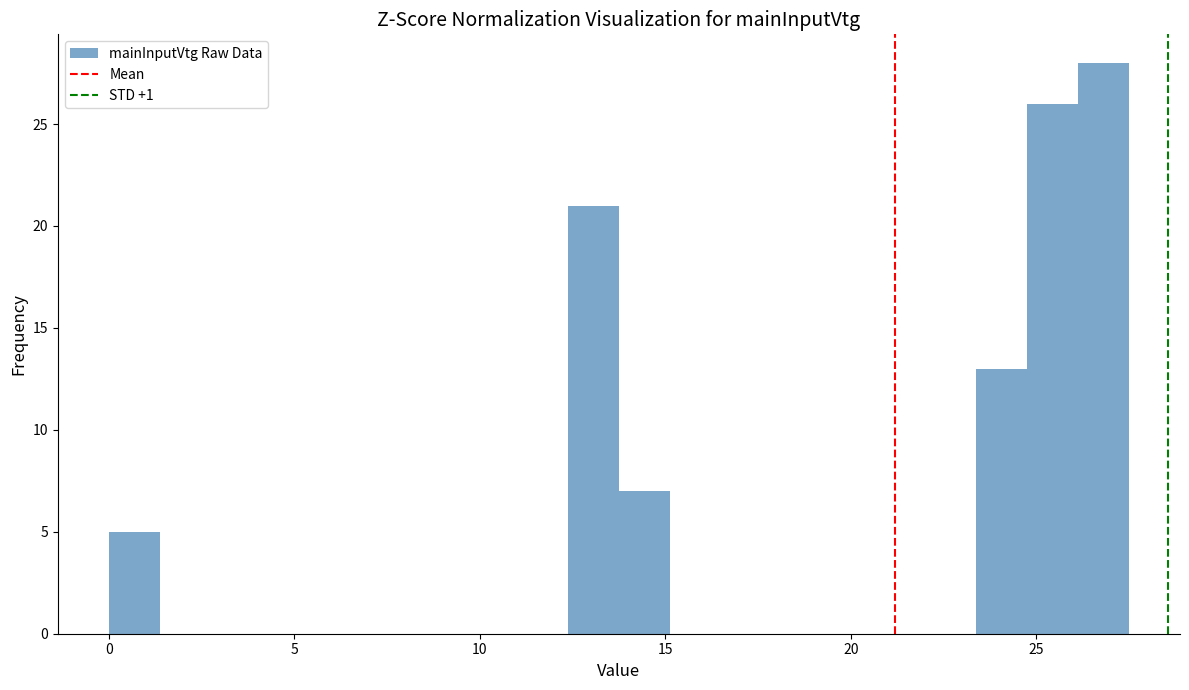

Around what value on the x-axis is the tallest bar? Give the approximate position of its centre, as read against the axis.

27.0